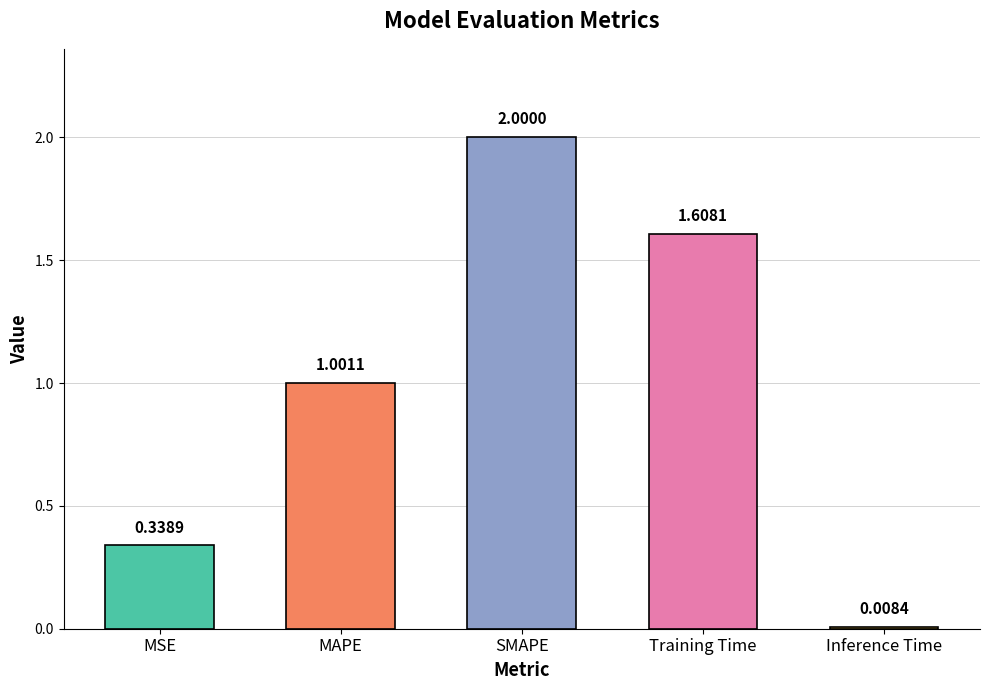

Rank the categories by value from highest to lowest.

SMAPE, Training Time, MAPE, MSE, Inference Time